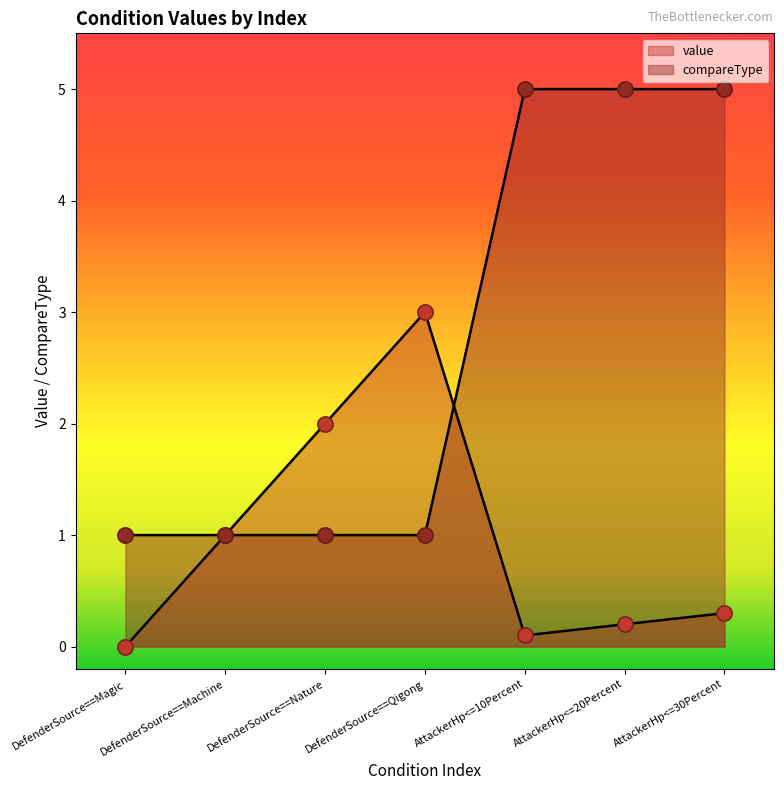

Is the value of value at DefenderSource==Qigong greater than the value of compareType at DefenderSource==Qigong?

Yes